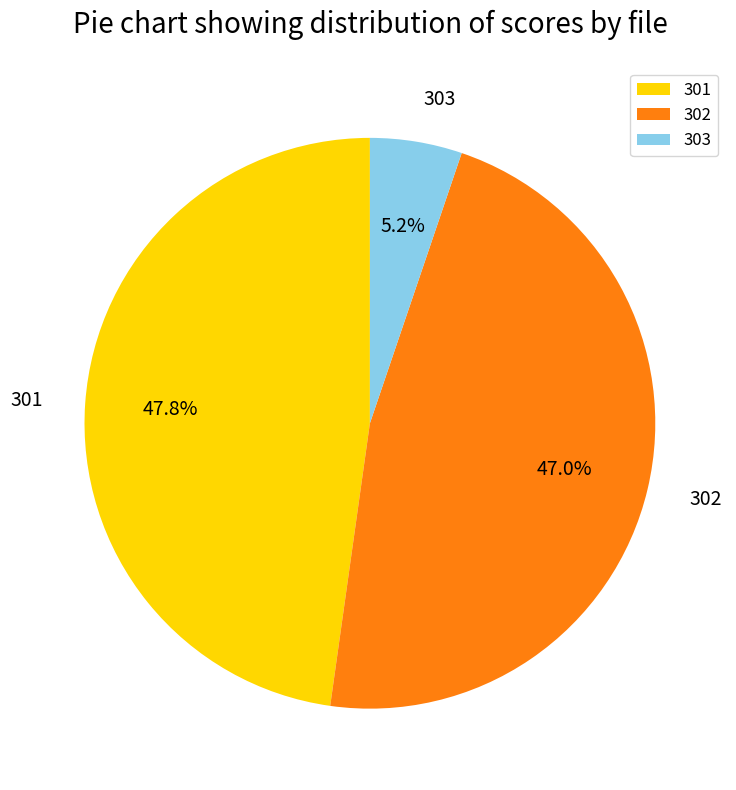

What percentage is the 302 slice, to the nearest percent?

47%